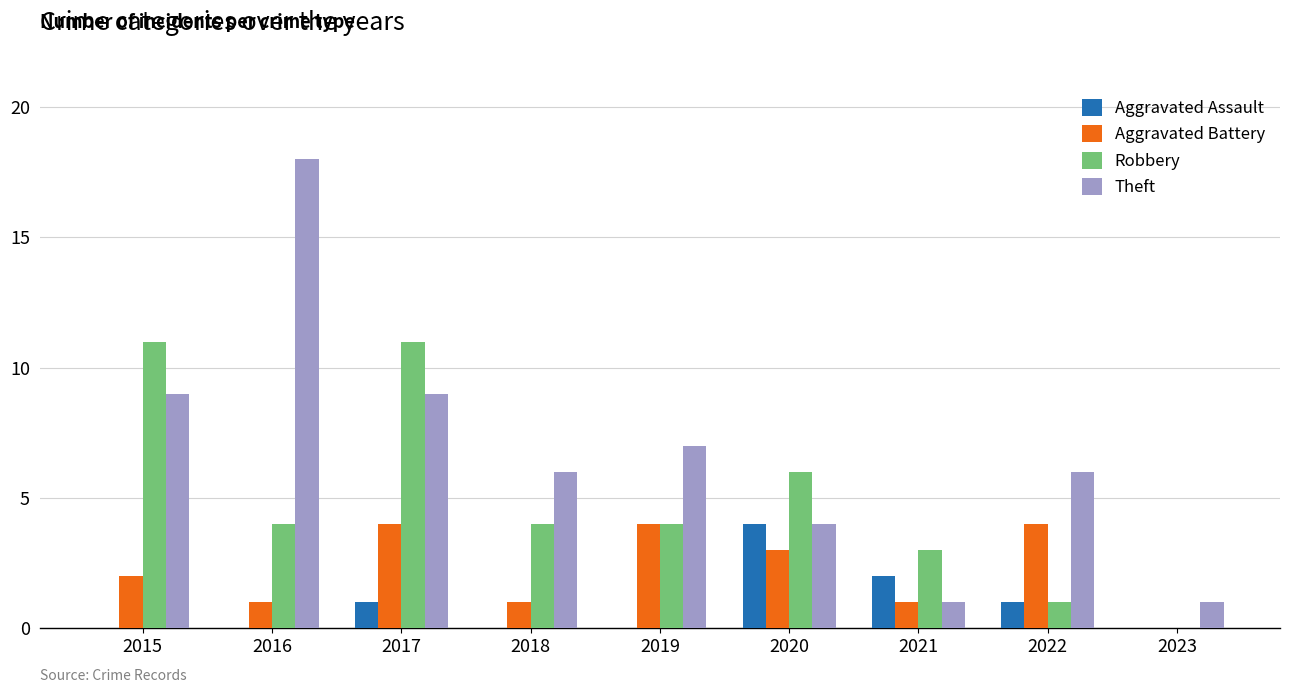

The Theft series shows 9 at 2017. True or false?

True